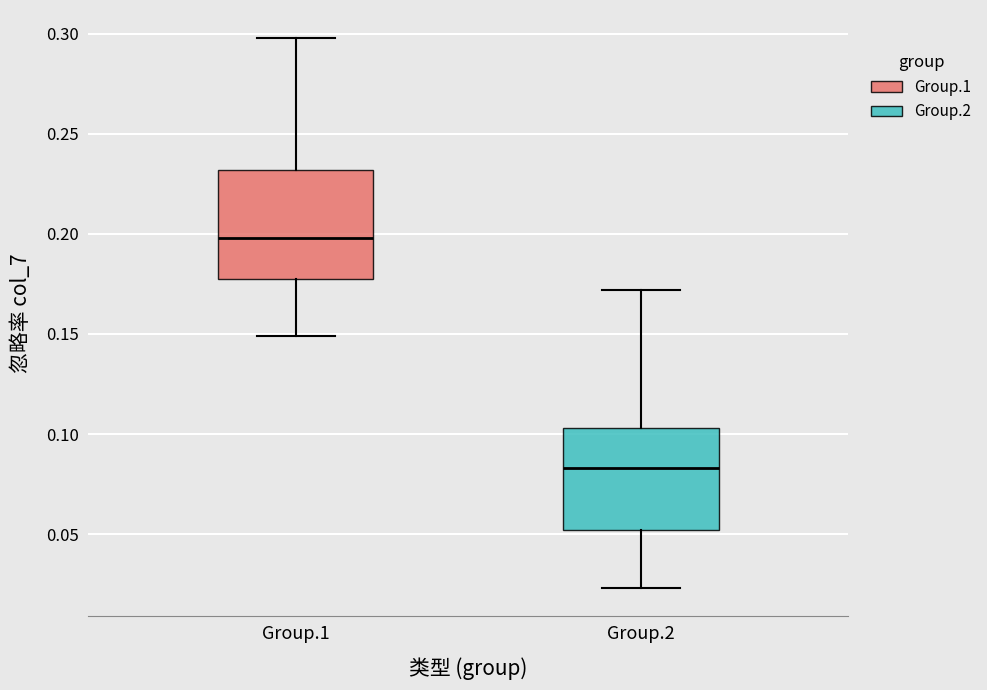

Reading left to right, read every box against the y-axis: the position of its median line, the range the box covers, and the ends of its whiskers. The values are not printed on the chart, so give them approximately, as read against the axis.

Group.1: median 0.200, box 0.180 to 0.230, whiskers 0.150 to 0.300
Group.2: median 0.085, box 0.050 to 0.105, whiskers 0.025 to 0.170